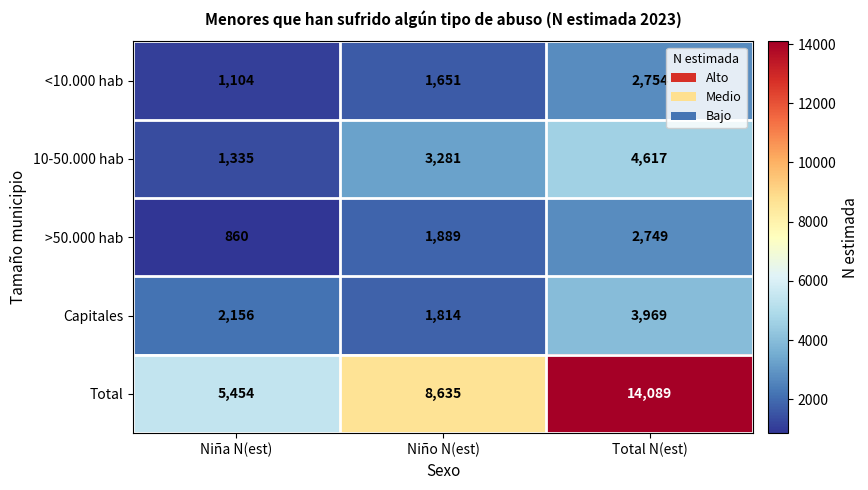

What is the total value across all series at Total N(est)?

28178